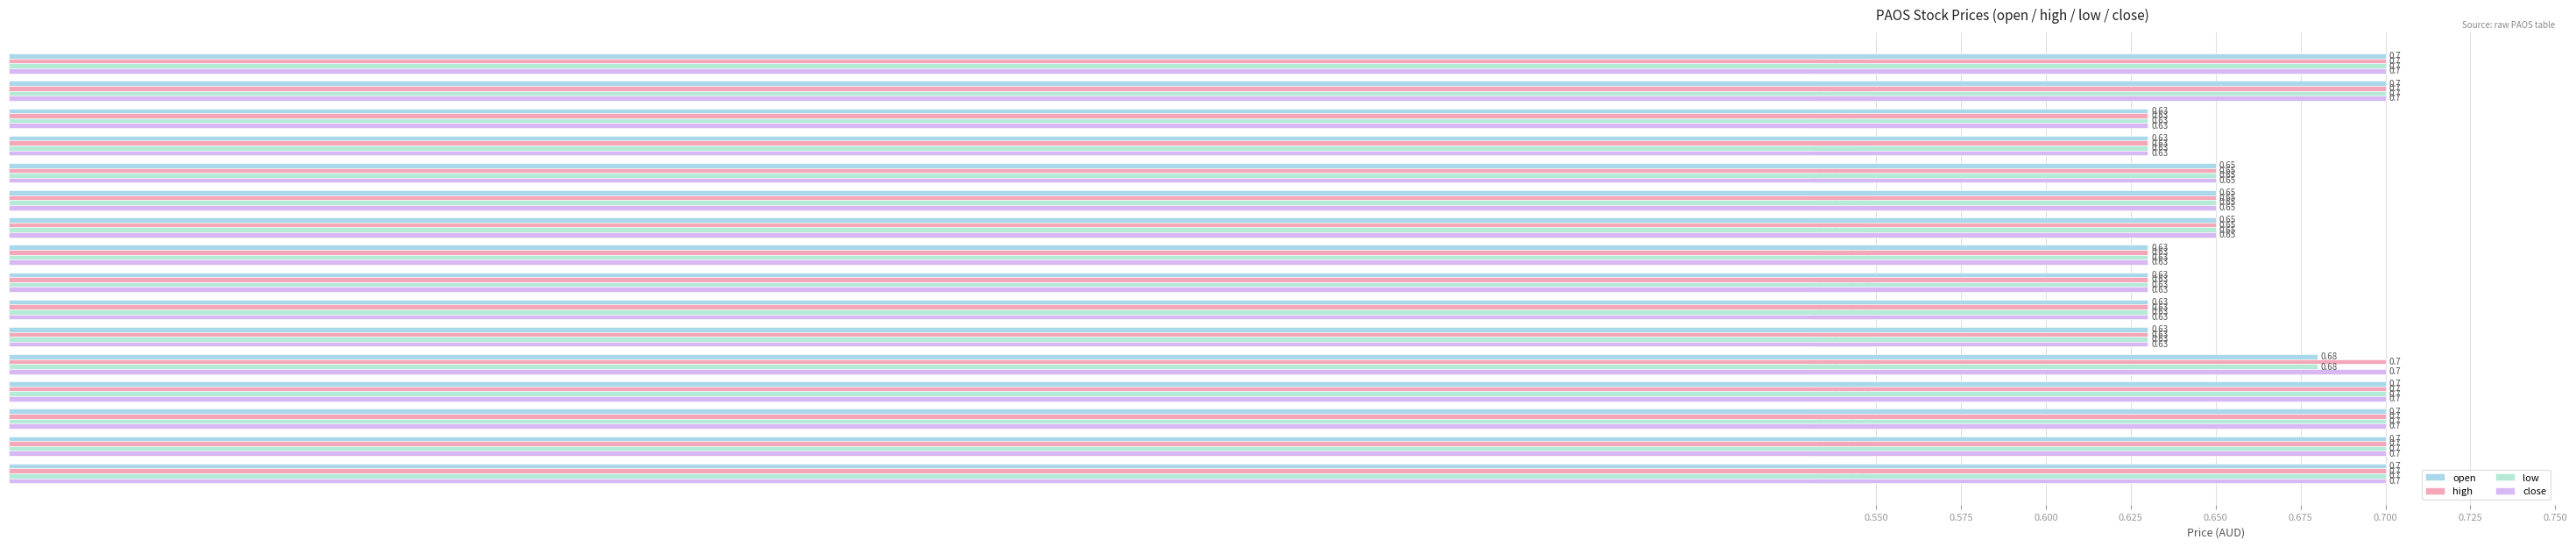

Count the number of categories in the chart.

16